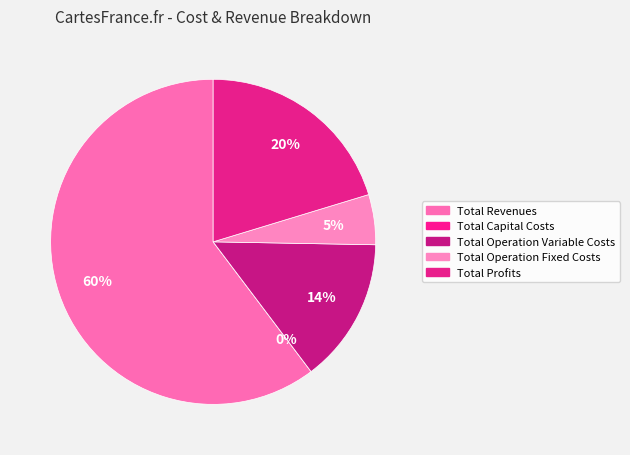

What is the ratio of the value at Total Revenues to the value at Total Profits?

3.0